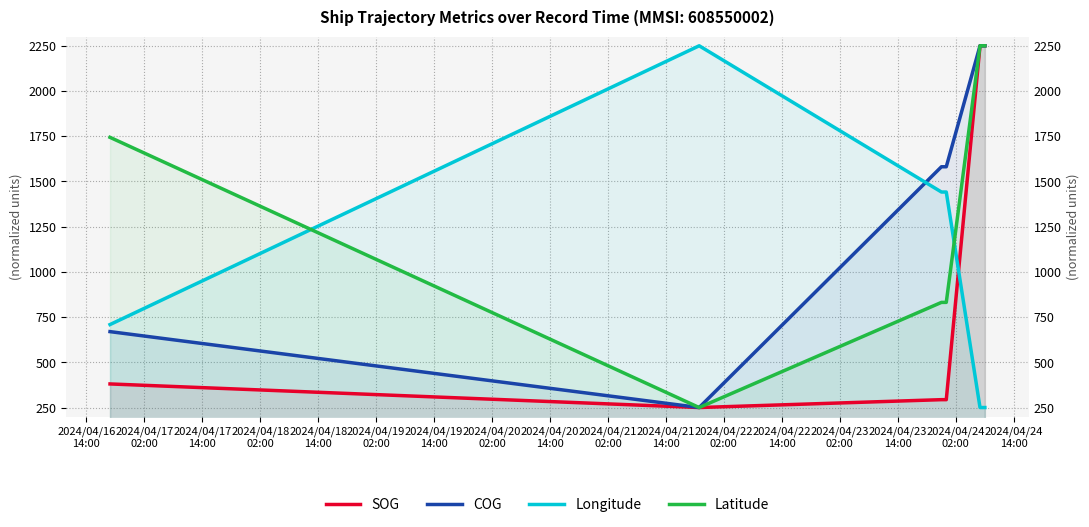

What is the smallest value displayed?

250.0